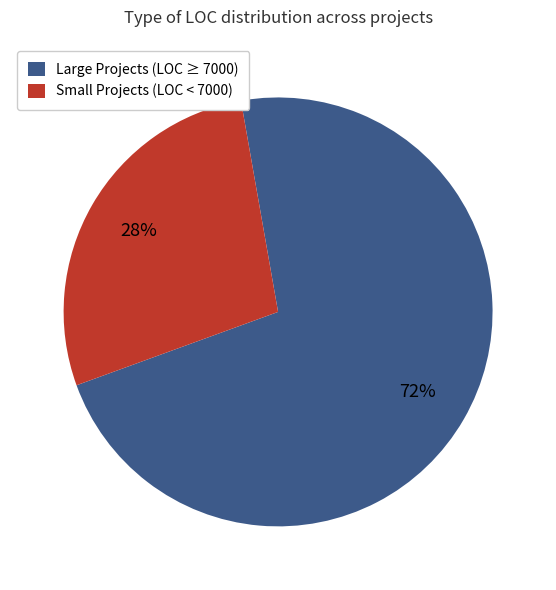

Does Small Projects (LOC < 7000) represent more than half of the total?

No